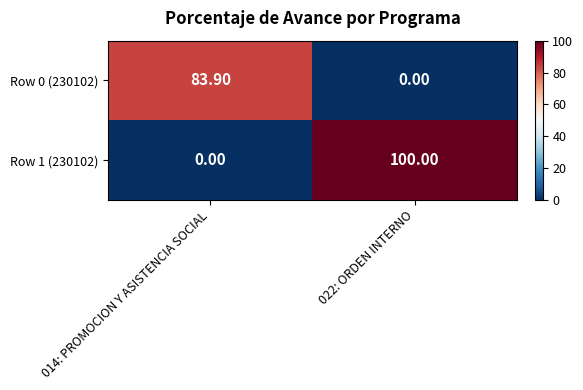

What is the average value of the Row 1 (230102) series?

50.0